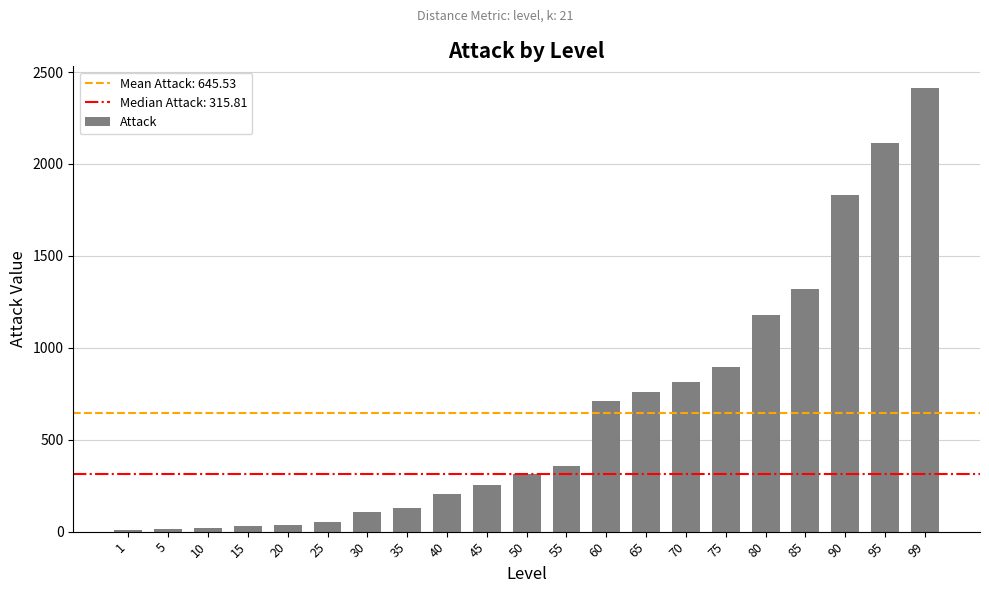

True or false: the data shows 13.2 at 5.

True